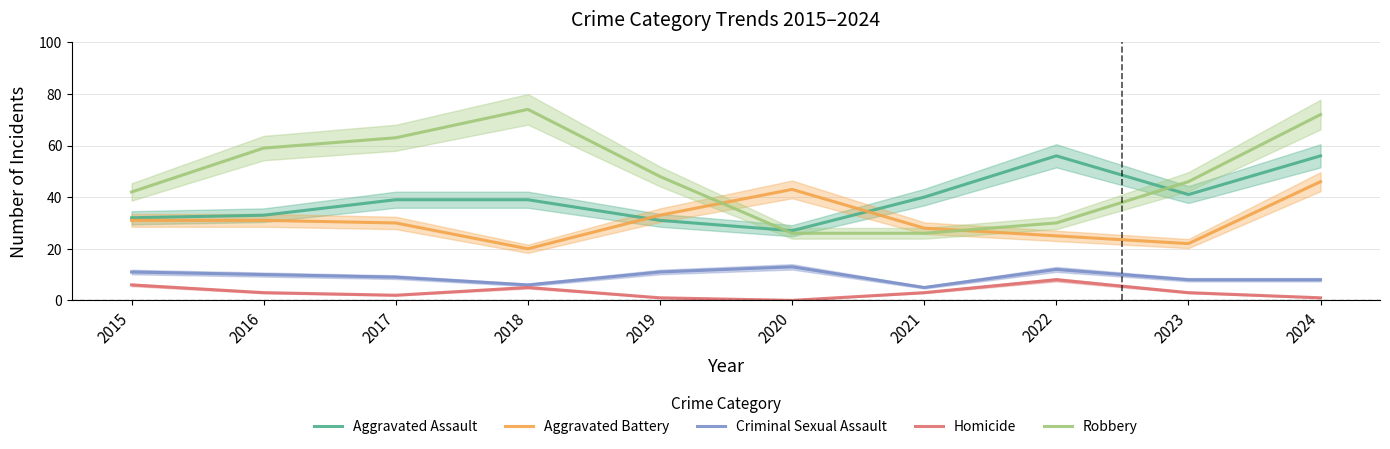

Which series has the largest total across all categories?

Robbery